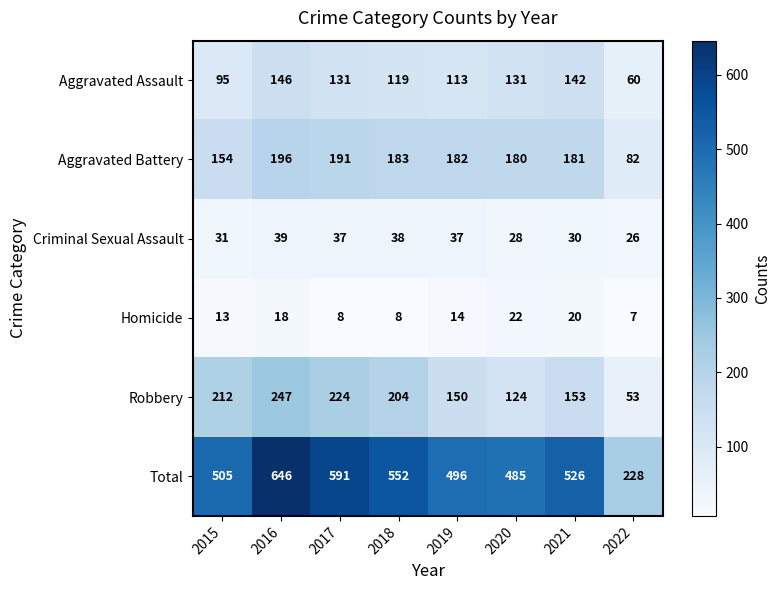

What is the total value across all series at 2016?

1292